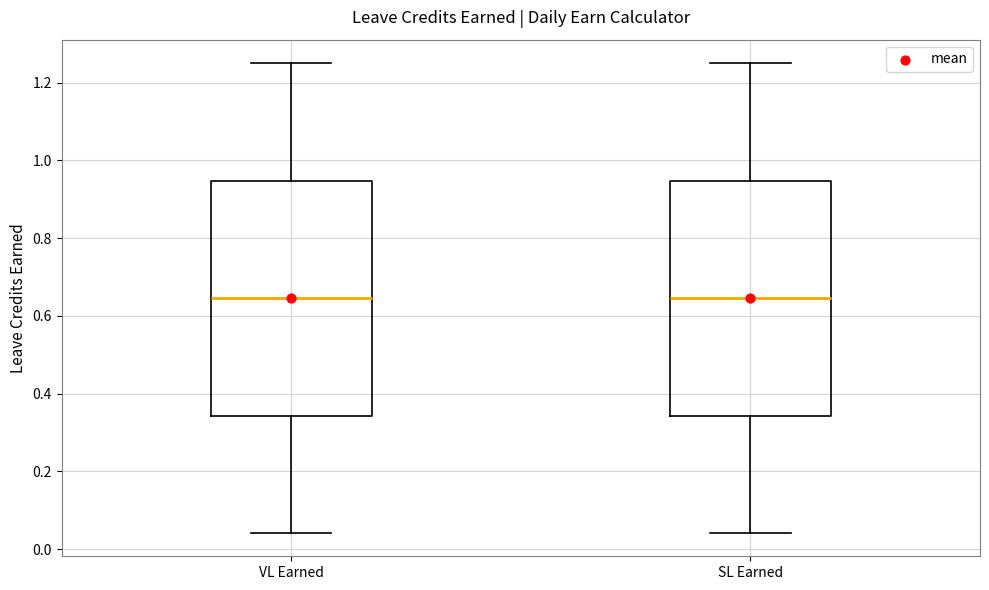

Where does the median line of the box for SL Earned sit on the y-axis? The values are not printed on the chart, so give them approximately, as read against the axis.

0.64